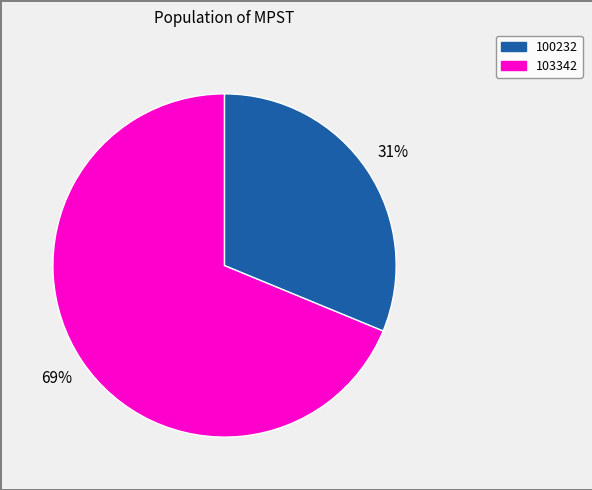

Is there any slice that represents more than half of the pie?

Yes